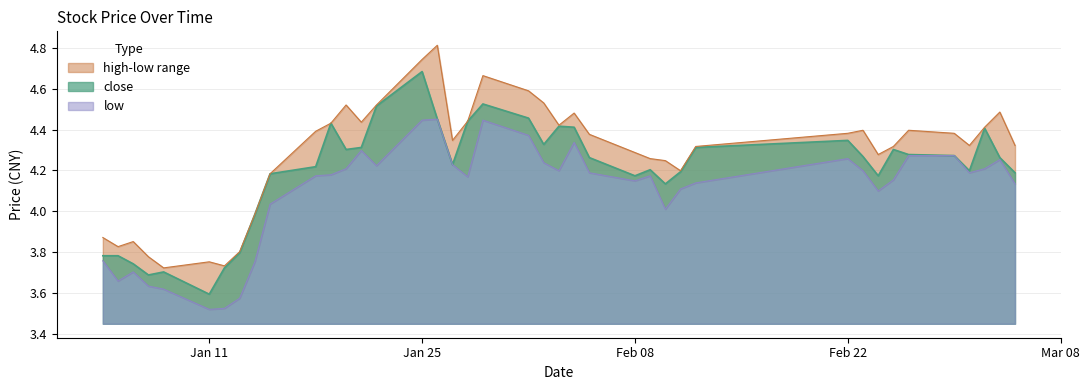

What is the minimum value for close?

3.6